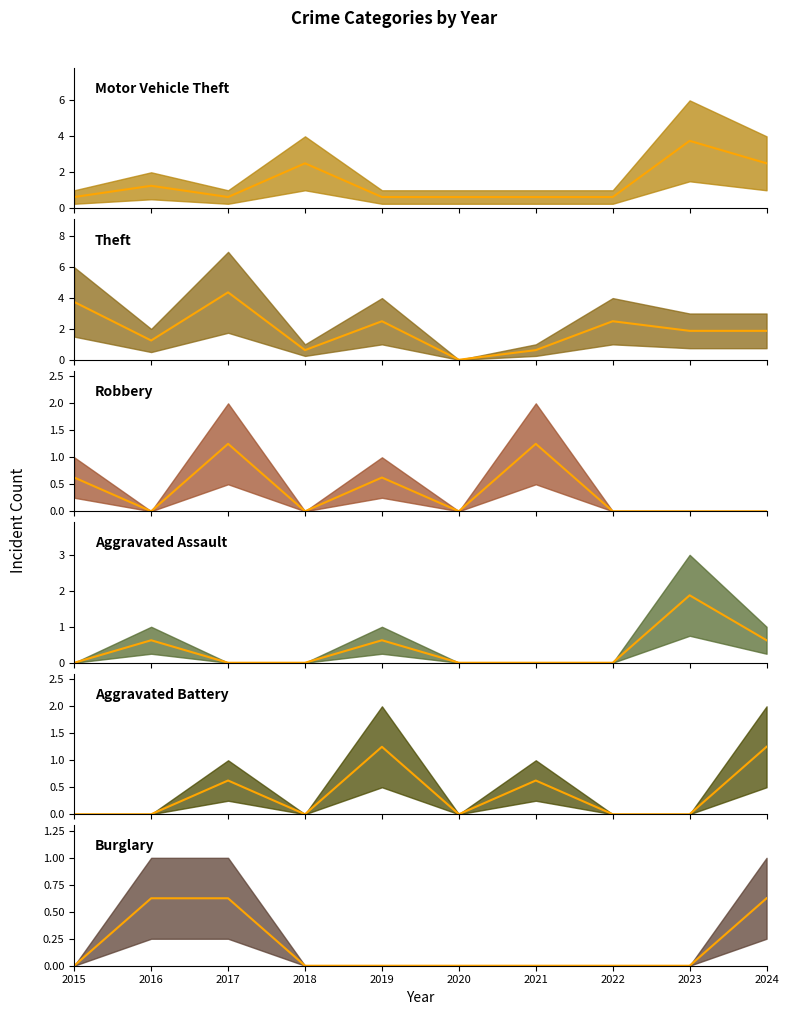

Is the value of Aggravated Battery (median) at 2019 greater than the value of Theft (median) at 2022?

No